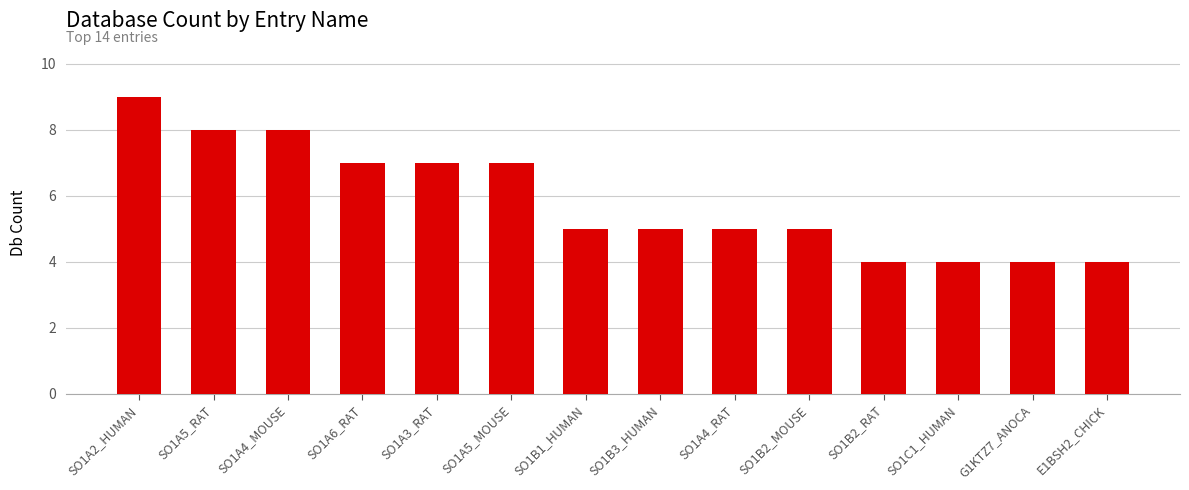

What is the greatest value displayed?

9